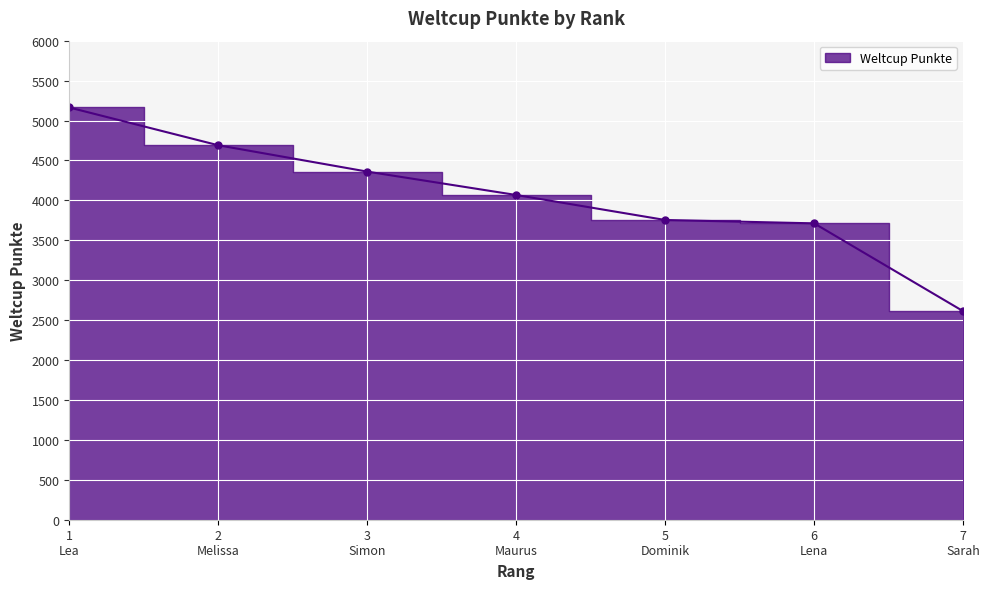

How many data points does each series have?

7